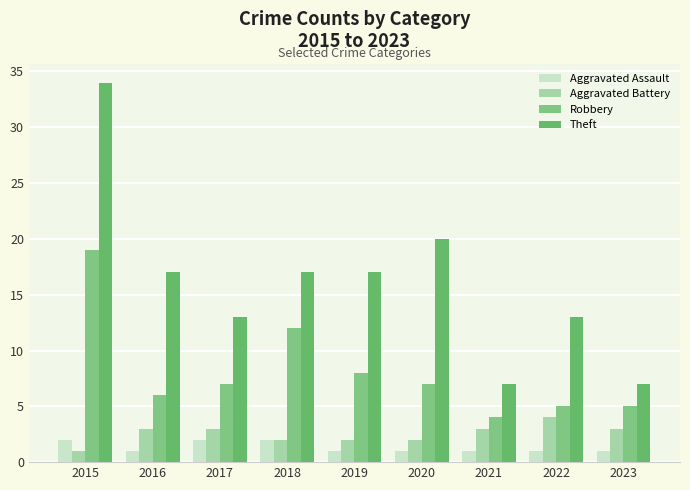

What is the total value across all series at 2017?

25